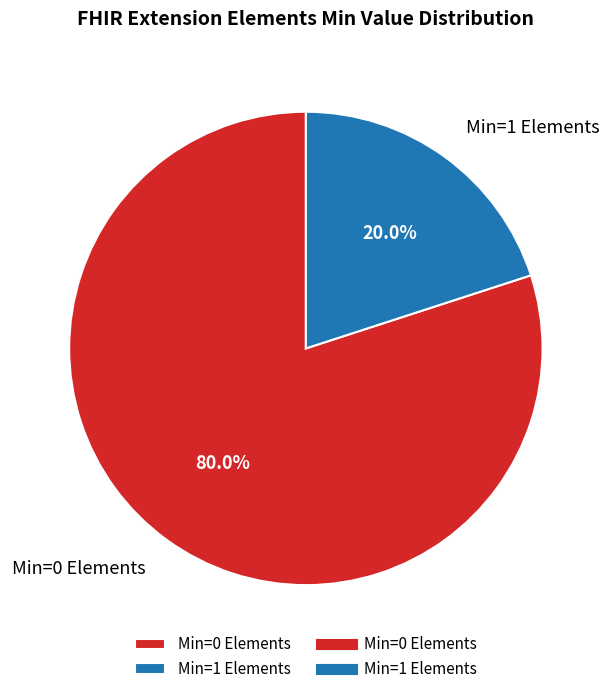

Do Min=1 Elements and Min=0 Elements together represent more than half of the pie?

Yes